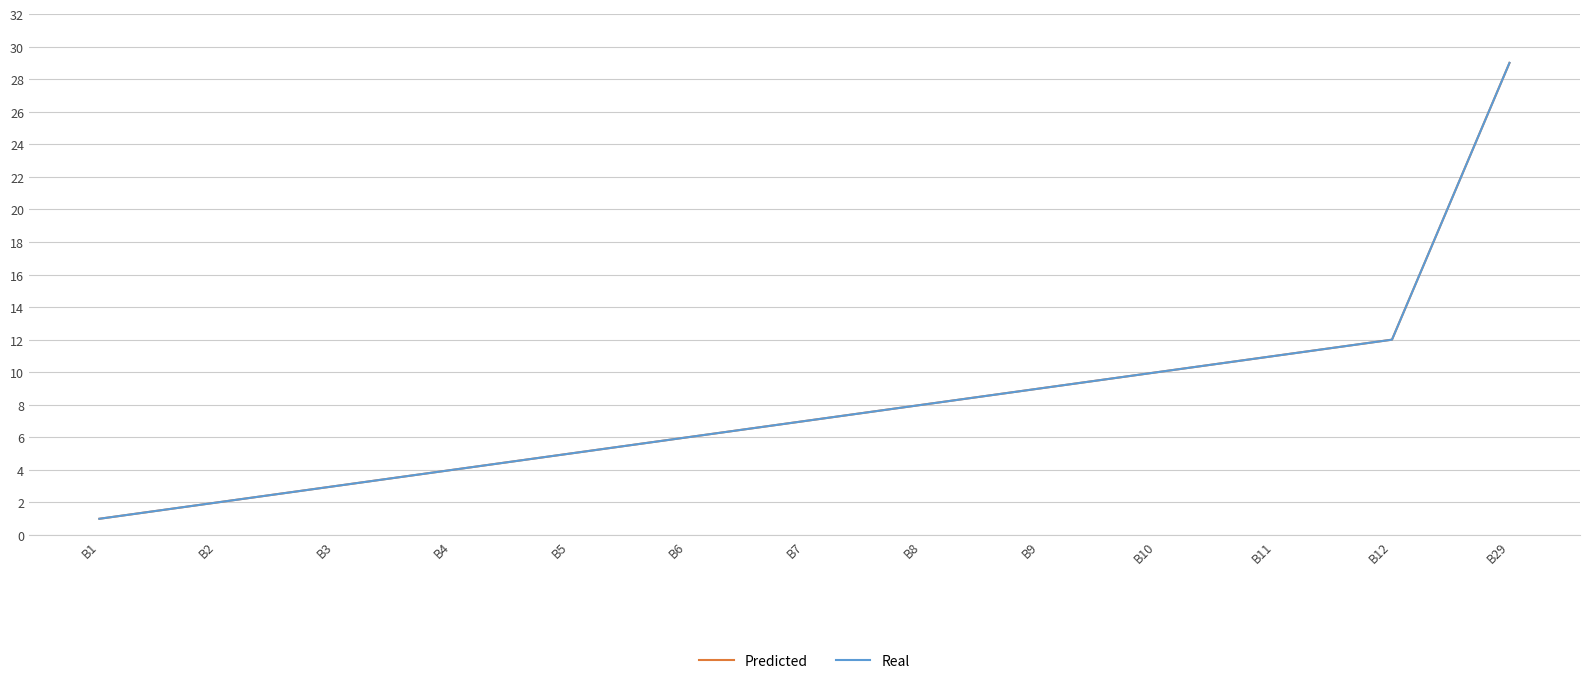

The value of Real at B8 is 4. True or false?

False